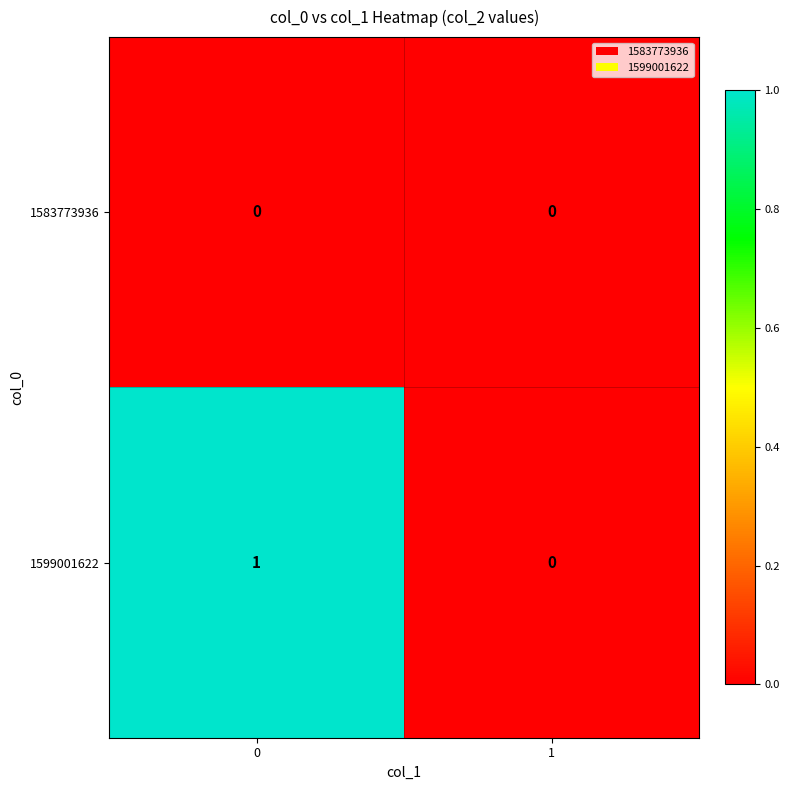

True or false: 1599001622 has a value of 1 at 0.

True